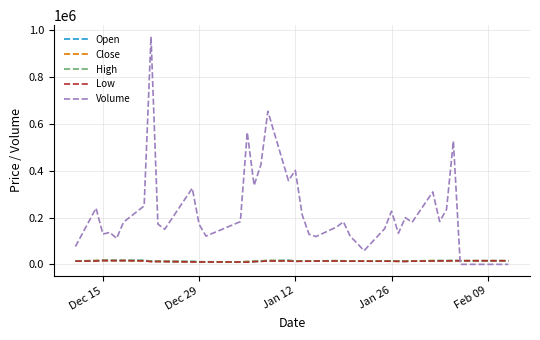

Which series has the largest range (max minus min)?

Volume